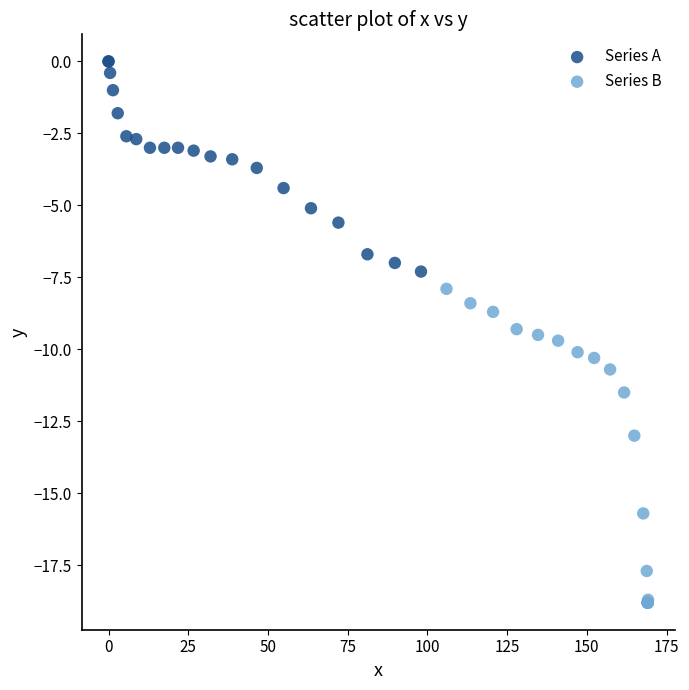

Which series reaches the maximum Y coordinate?

Series A